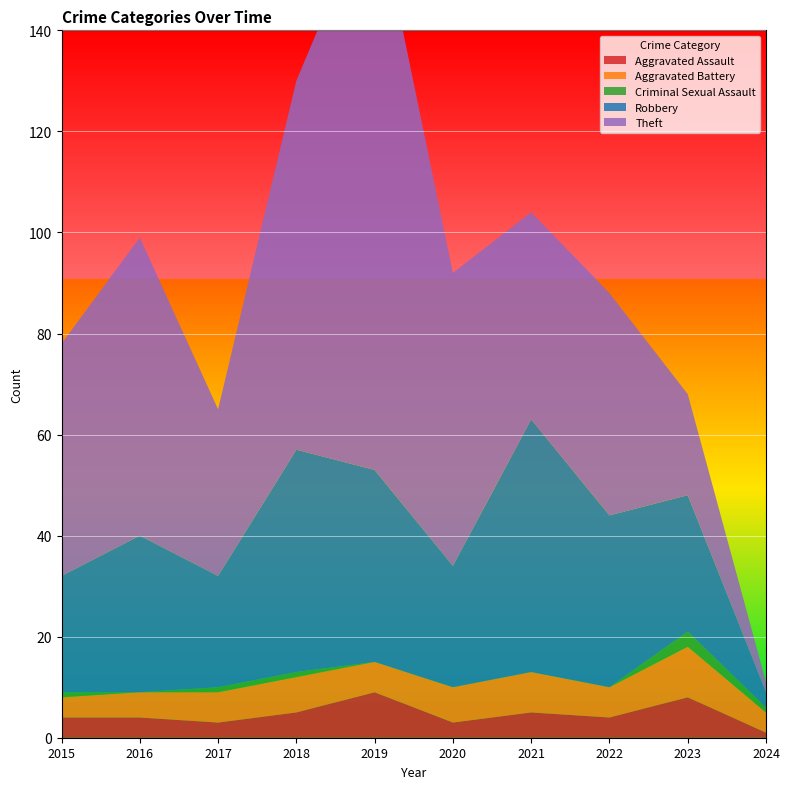

Reading left to right, list all the values displayed in this chart.

Aggravated Assault: 2015=4	2016=4	2017=3	2018=5	2019=9	2020=3	2021=5	2022=4	2023=8	2024=1
Aggravated Battery: 2015=4	2016=5	2017=6	2018=7	2019=6	2020=7	2021=8	2022=6	2023=10	2024=4
Criminal Sexual Assault: 2015=1	2016=0	2017=1	2018=1	2019=0	2020=0	2021=0	2022=0	2023=3	2024=1
Robbery: 2015=23	2016=31	2017=22	2018=44	2019=38	2020=24	2021=50	2022=34	2023=27	2024=3
Theft: 2015=46	2016=59	2017=33	2018=73	2019=114	2020=58	2021=41	2022=44	2023=20	2024=2